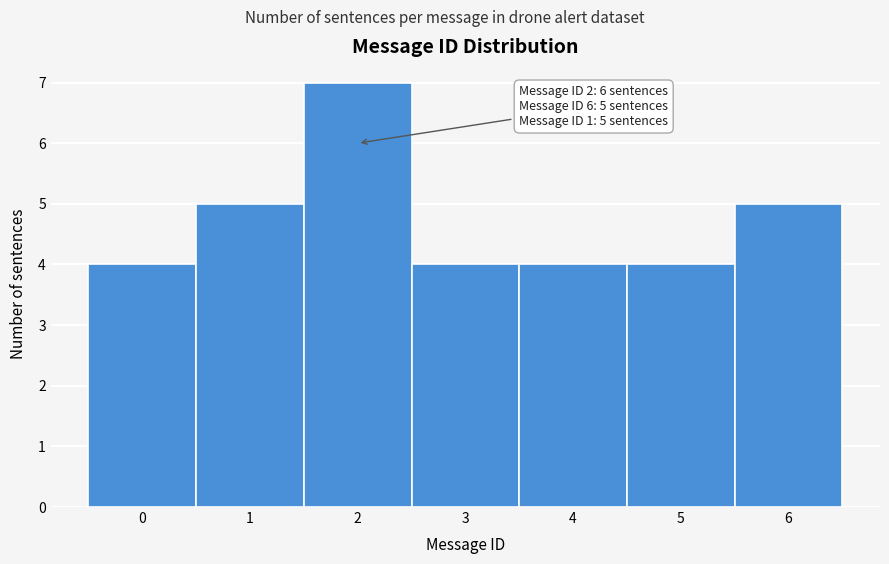

Which range on the x-axis has the tallest bar?

1.5 to 2.5